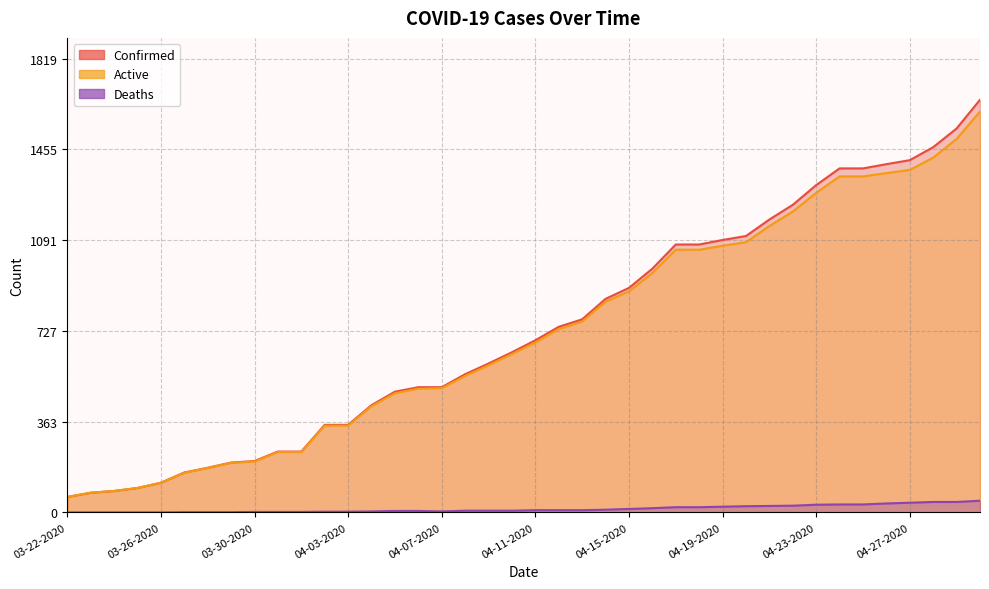

At how many categories does at least one series exceed 782?

17